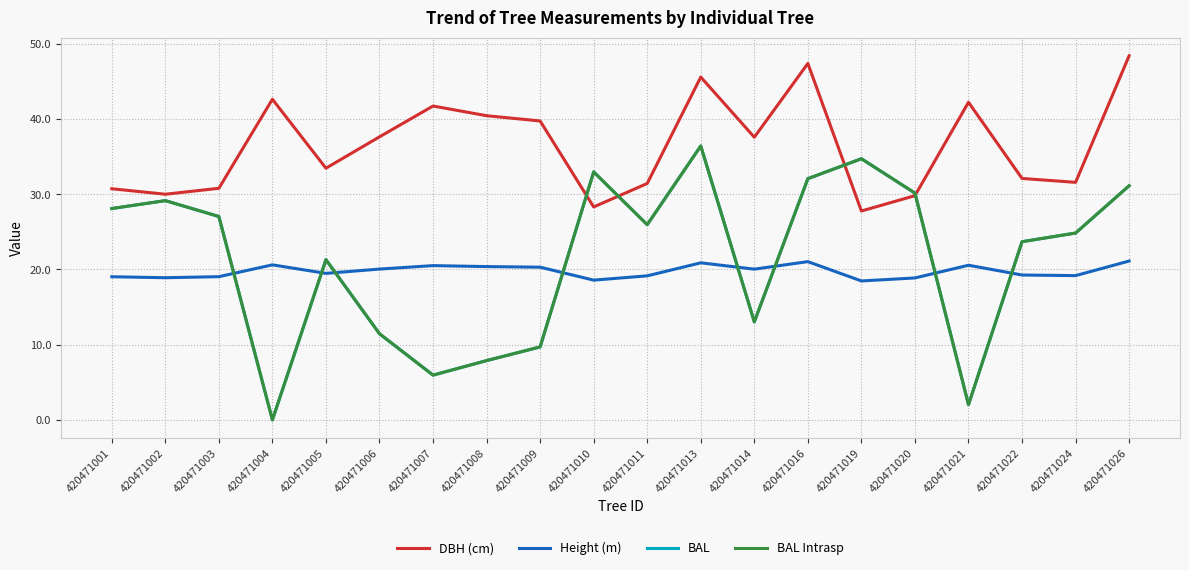

The DBH (cm) series shows 62.8 at 420471004. True or false?

False